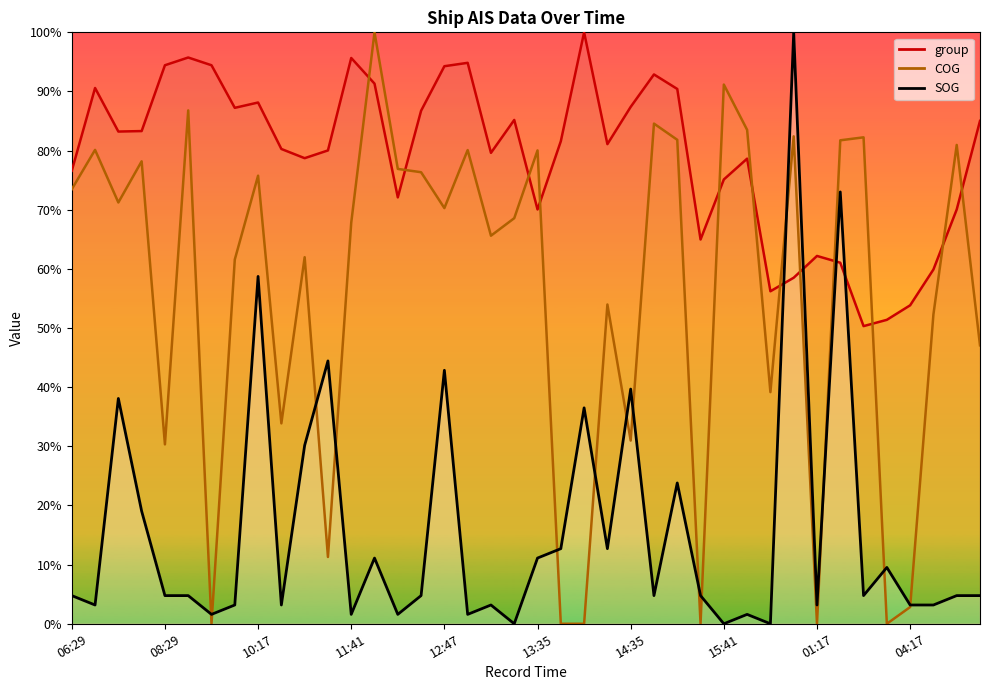

How many values in the COG series exceed 70?

20